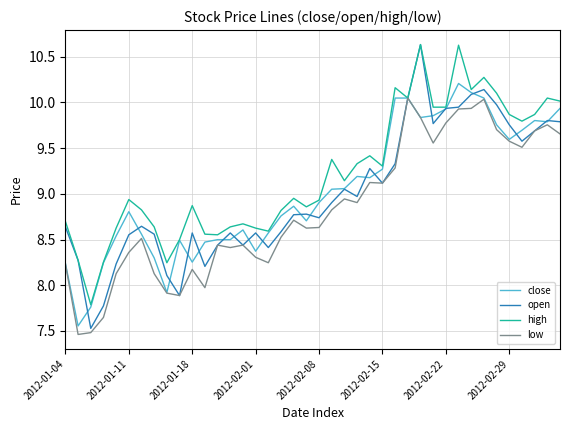

Which series has the widest spread of values?

open